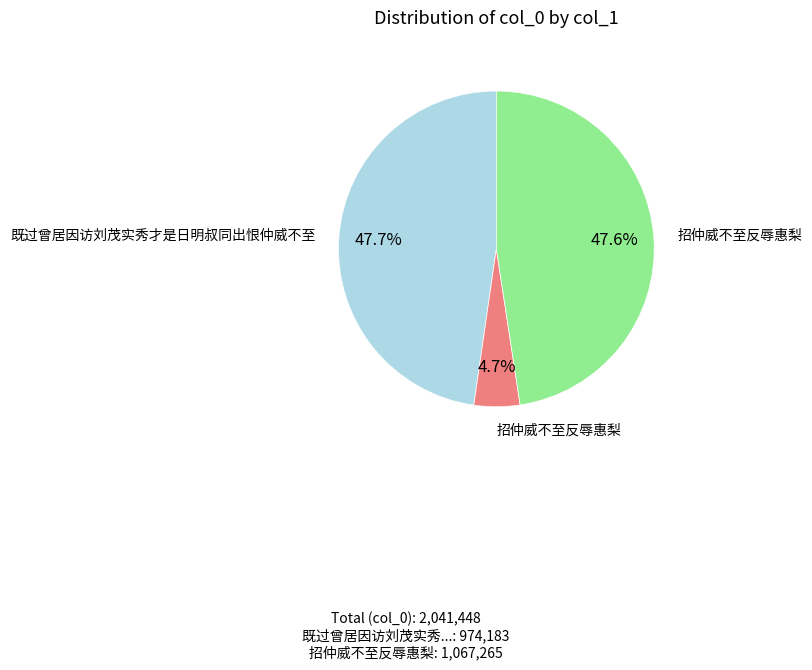

Is there any slice that represents more than half of the pie?

No